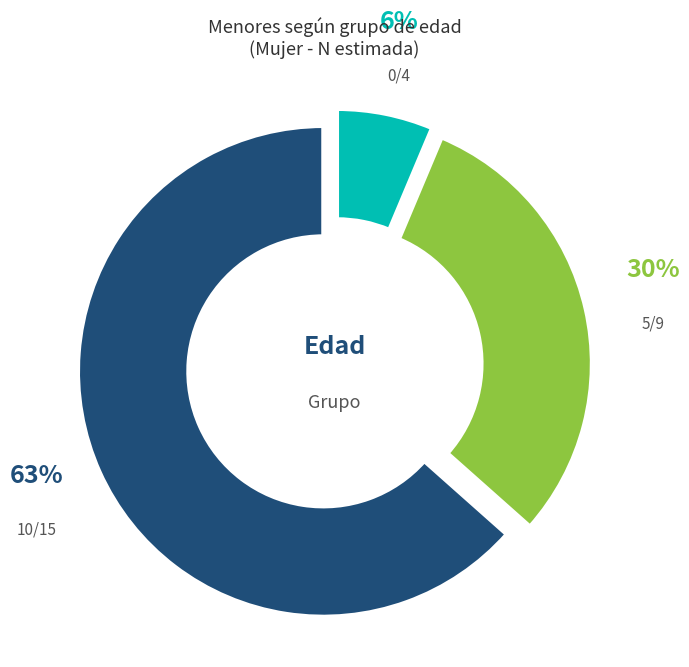

What is the largest slice in the pie chart?

10/15